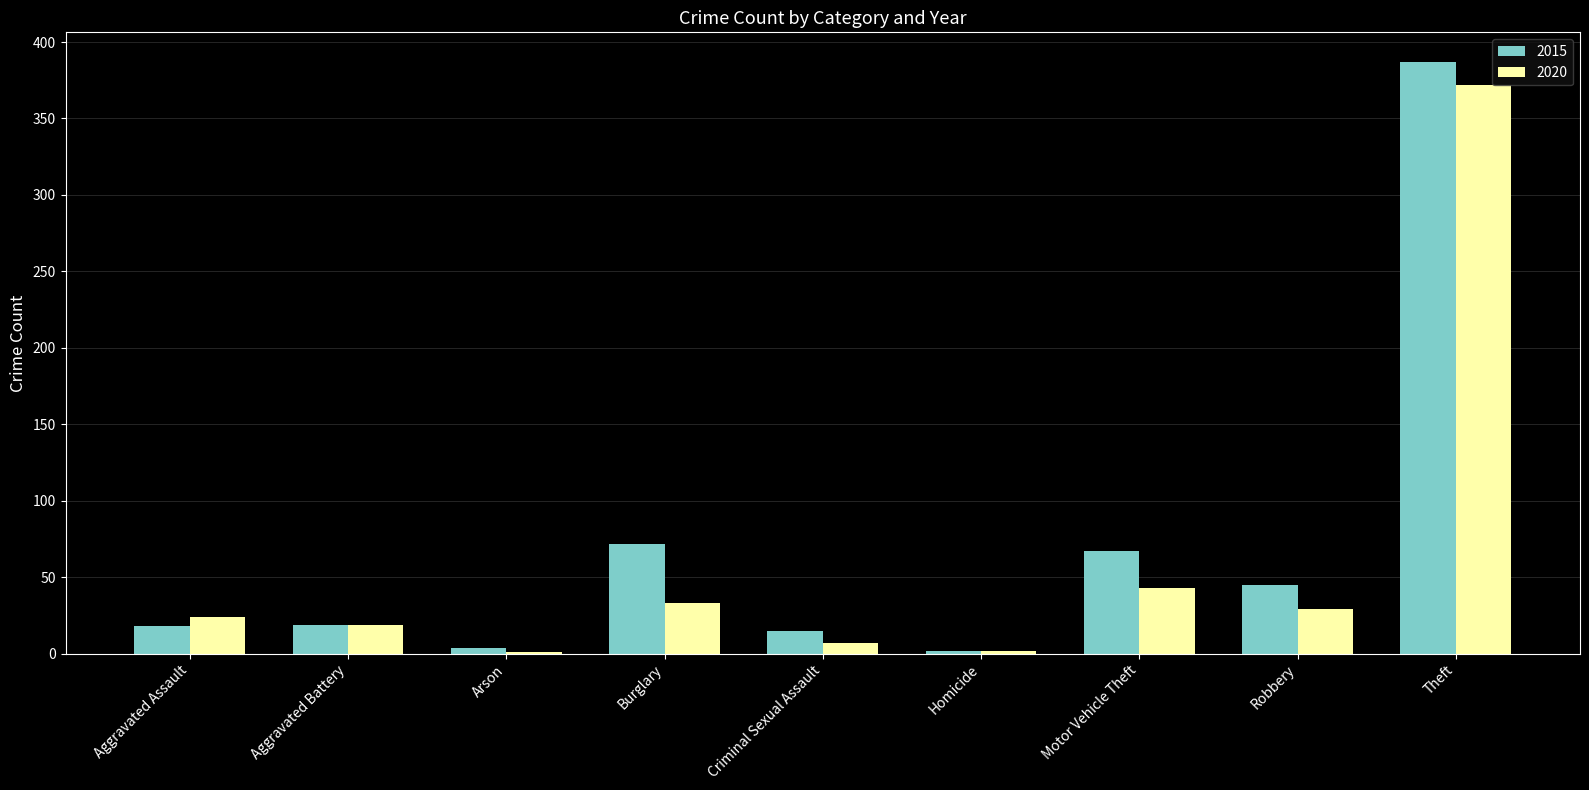

Which series changed the most between Criminal Sexual Assault and Robbery?

2015